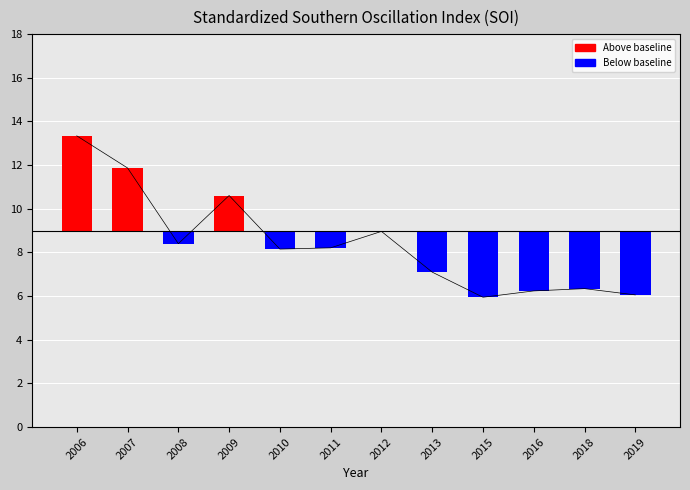

What is the sum of the values at 2015 and 2018?

12.3